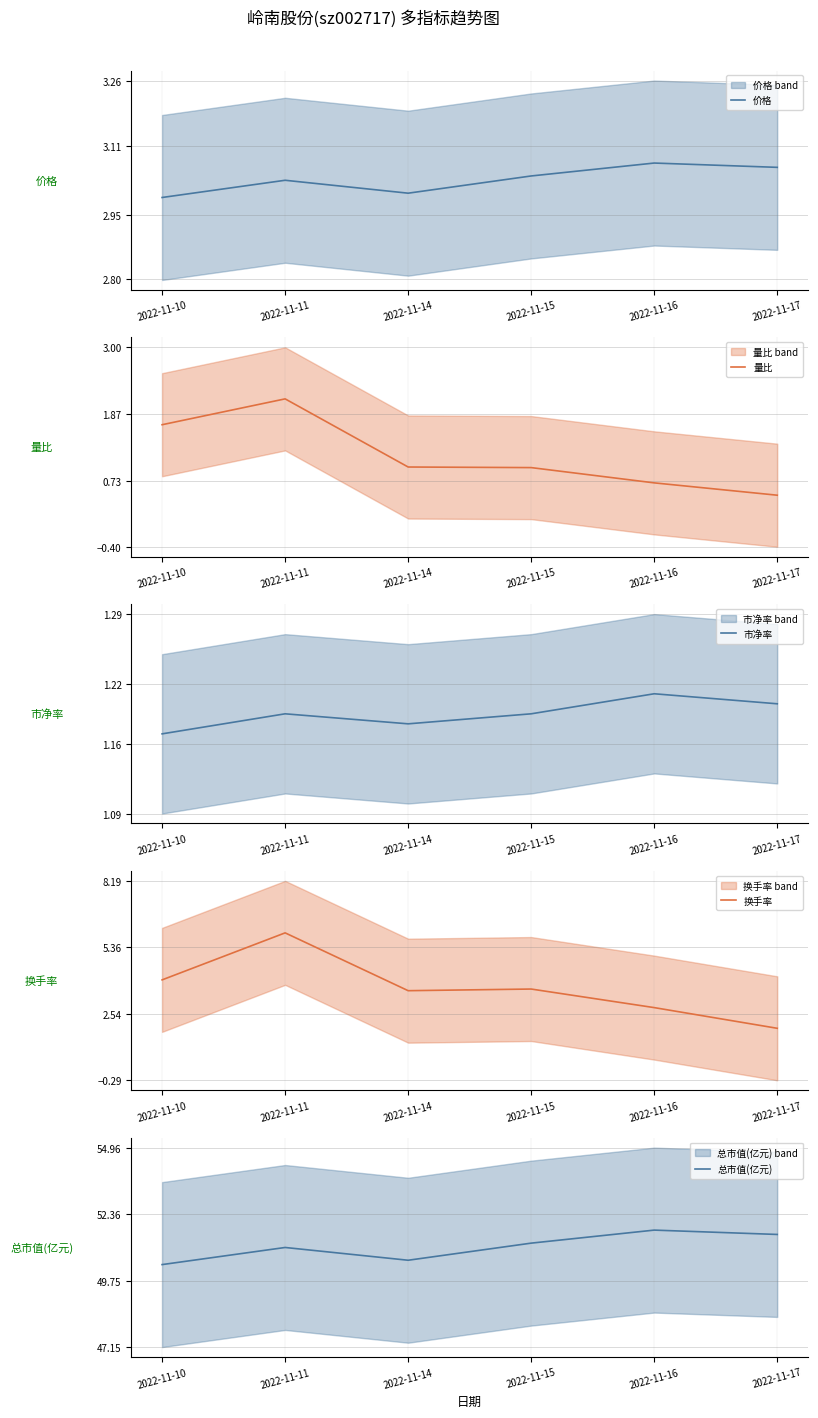

Which series has the largest range (max minus min)?

换手率